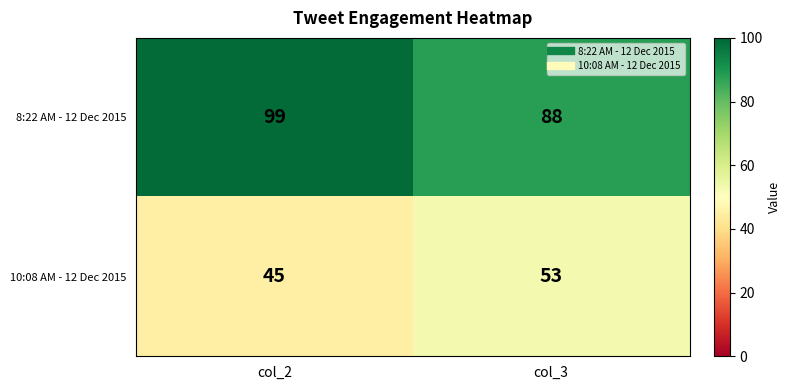

List the series in order of their overall mean, highest first.

8:22 AM - 12 Dec 2015, 10:08 AM - 12 Dec 2015